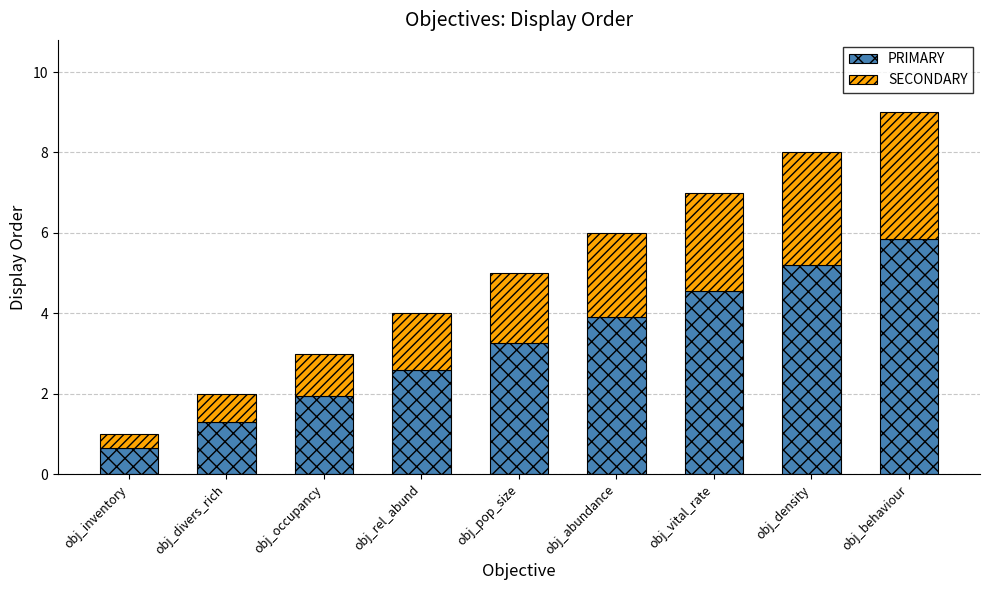

What value does the PRIMARY series have at obj_behaviour?

5.9